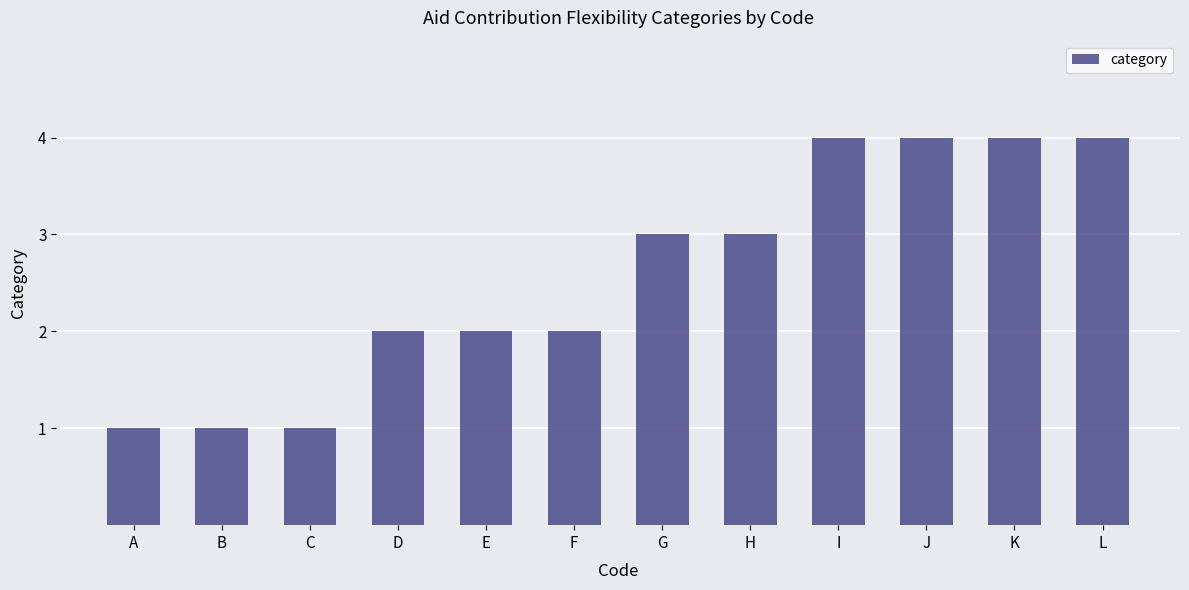

How many values are between 2 and 4?

9